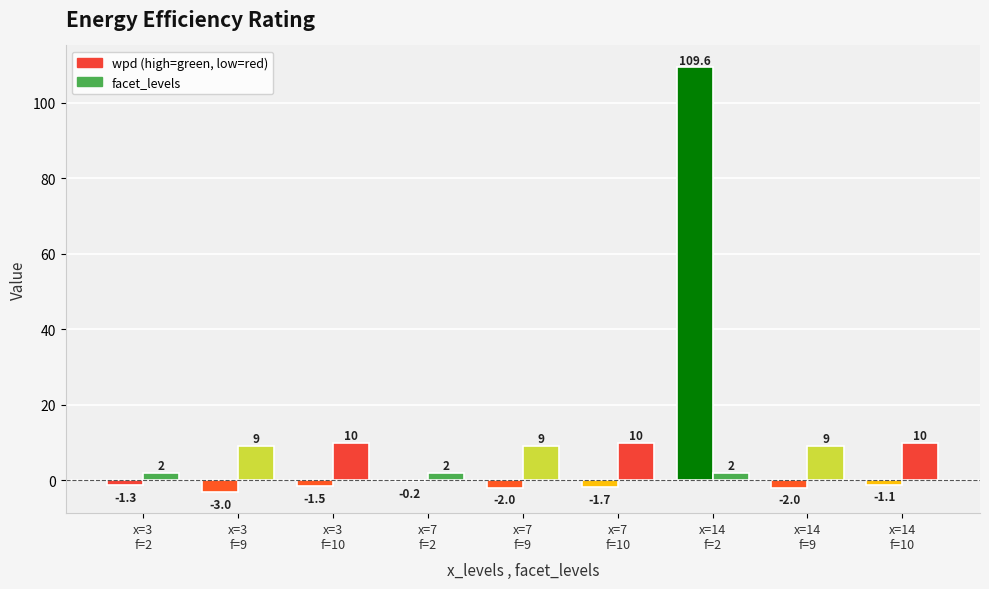

Which has a higher value, x=14
f=10 or x=14
f=9?

x=14
f=10